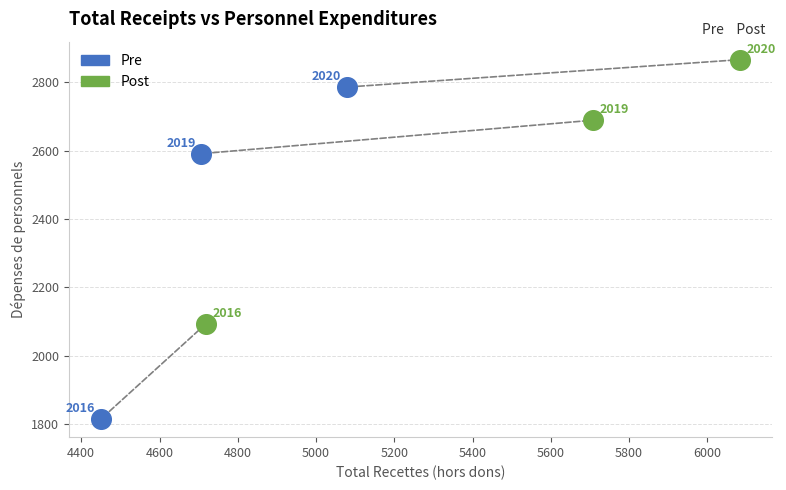

Which series has the largest Y range (max minus min)?

Pre